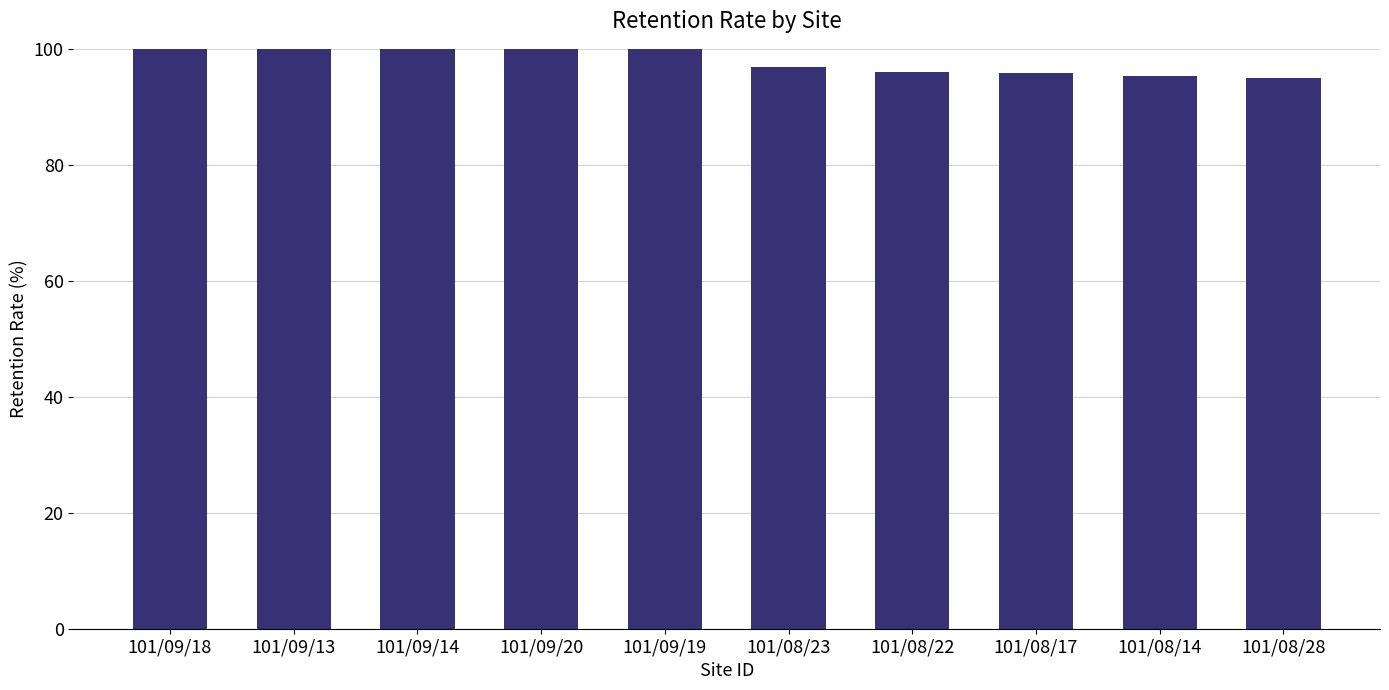

What is the greatest value displayed?

113.7